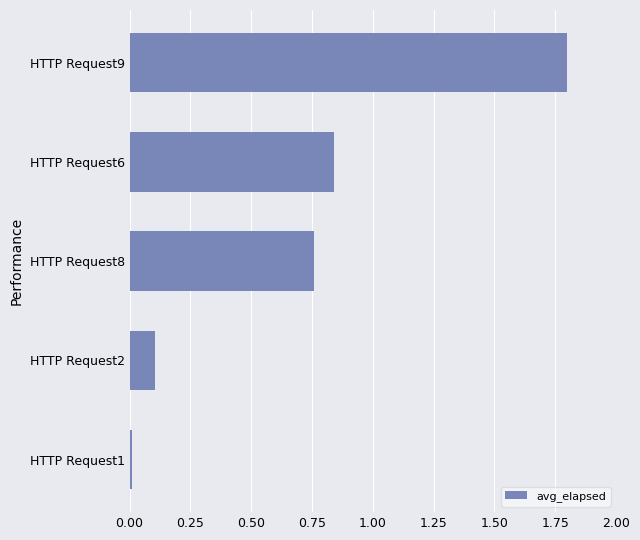

True or false: the data shows 0.4 at HTTP Request9.

False